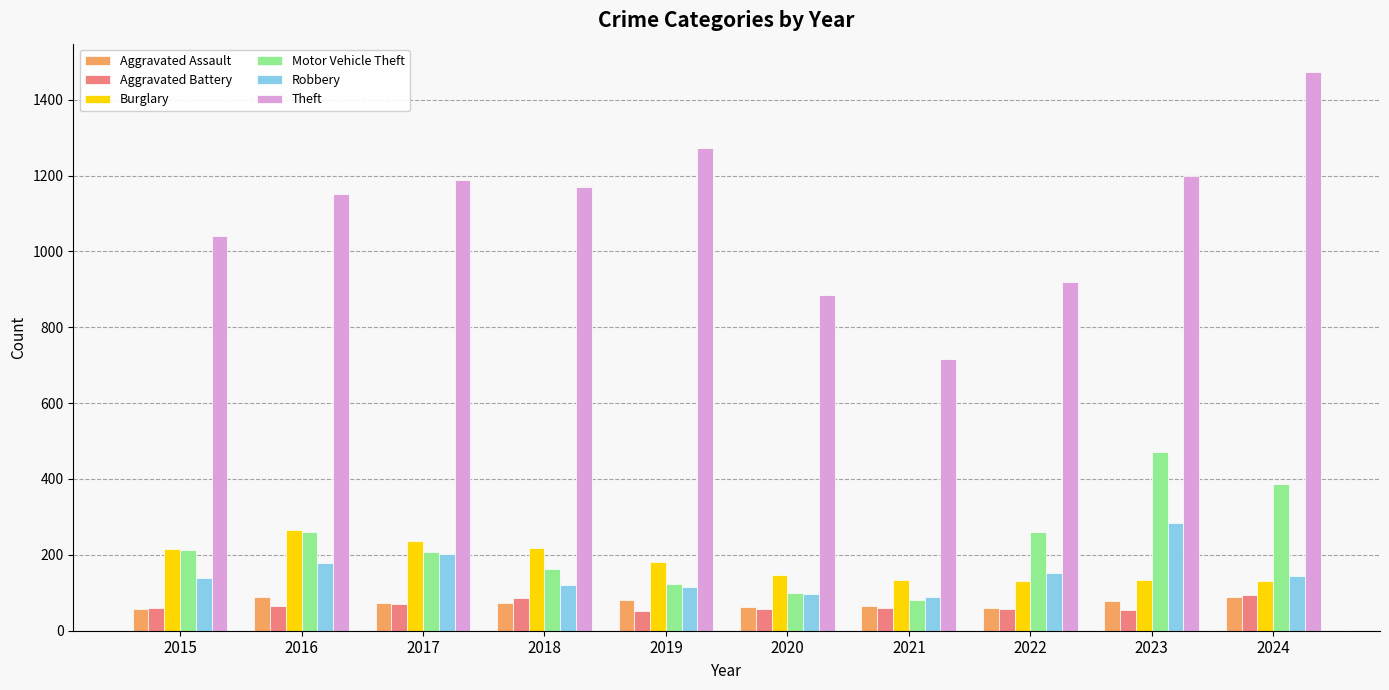

Is it true that Motor Vehicle Theft equals 259 at 2016?

True